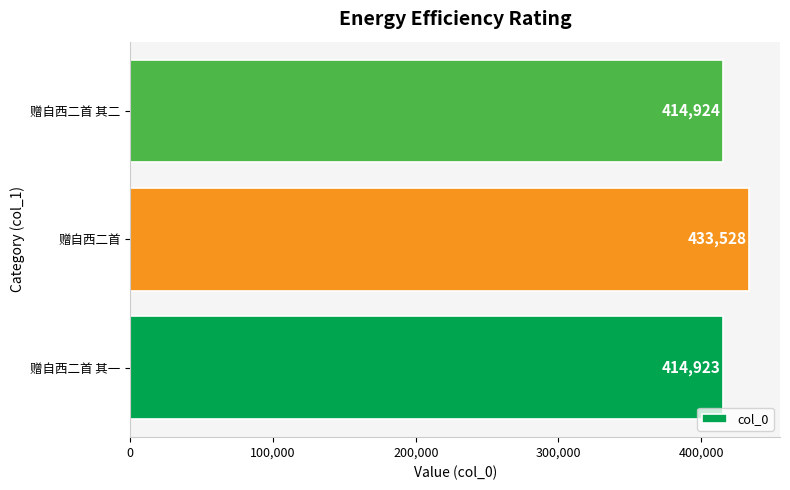

What is the average value?

421125